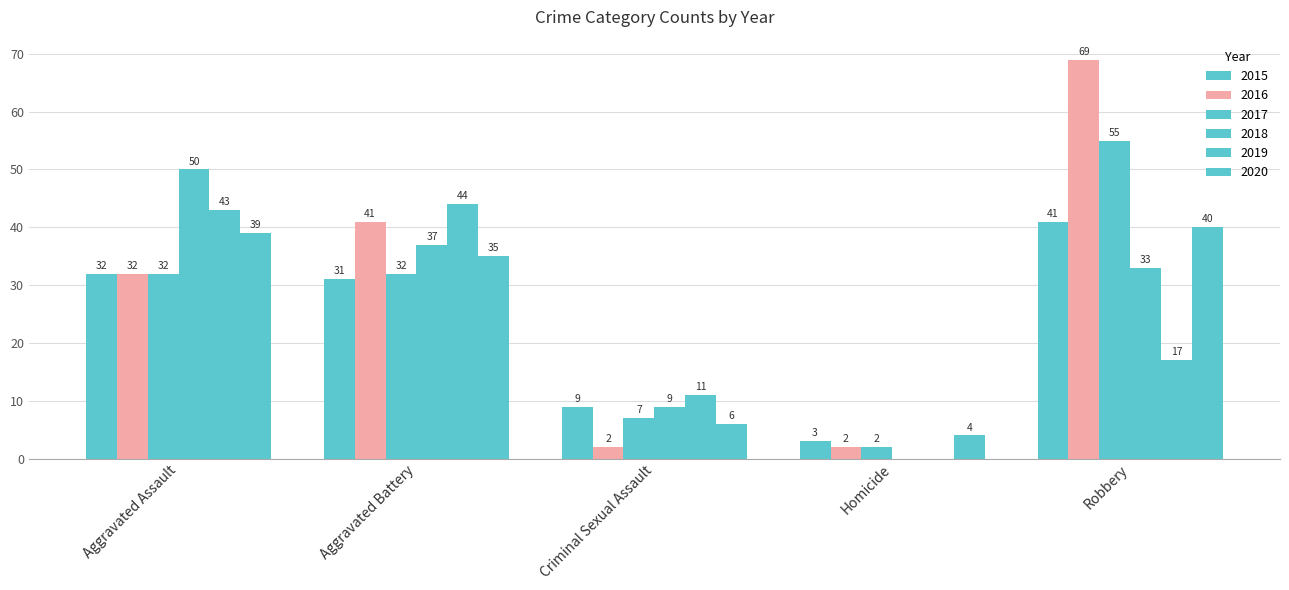

Are the bars horizontal?

No